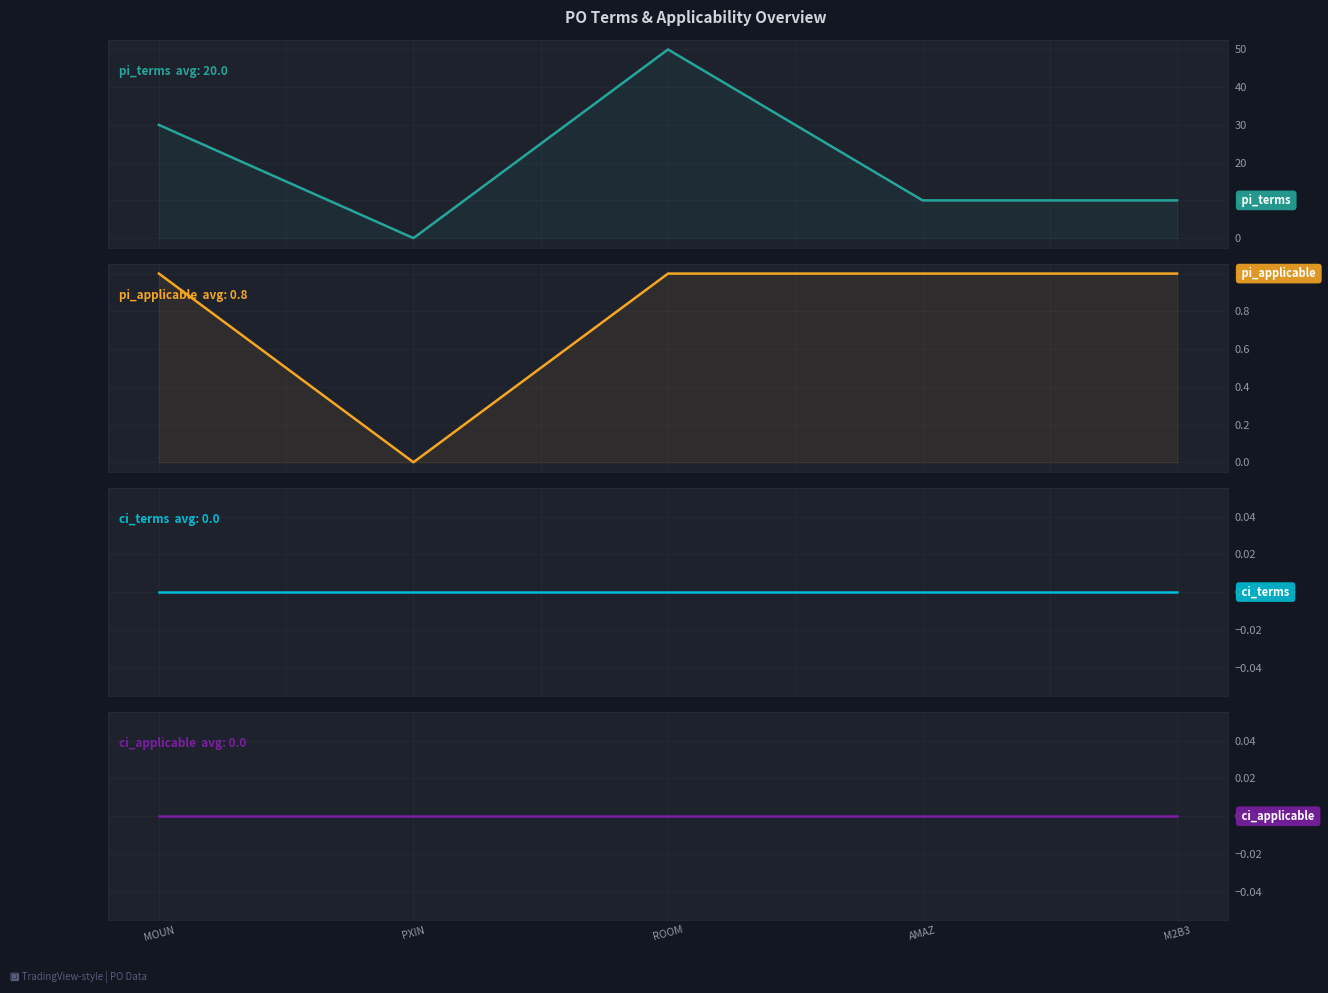

Which series has the largest total across all categories?

pi_terms